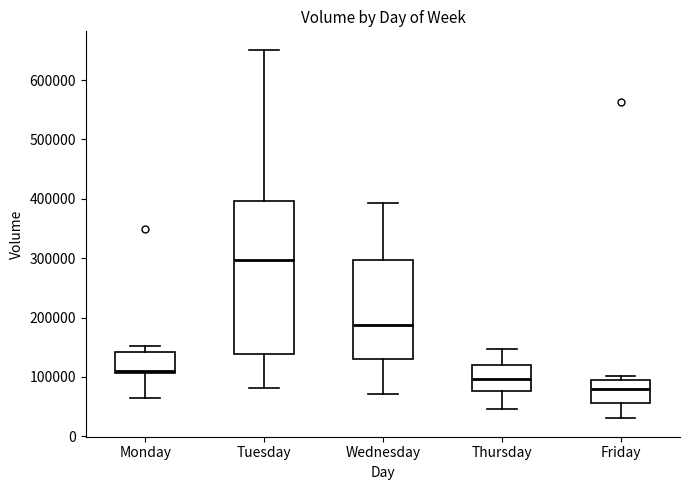

Reading left to right, transcribe this box plot: for each box, give where its median line is, the range the box spans, and where its two whiskers end, as read against the y-axis. The values are not printed on the chart, so give them approximately, as read against the axis.

Monday: median 110000 (just above the box's lower edge), box 110000 to 140000, whiskers 60000 to 150000
Tuesday: median 300000, box 140000 to 400000, whiskers 80000 to 650000
Wednesday: median 190000, box 130000 to 300000, whiskers 70000 to 390000
Thursday: median 100000, box 80000 to 120000, whiskers 50000 to 150000
Friday: median 80000, box 60000 to 100000, whiskers 30000 to 100000 (just above the box's upper edge)